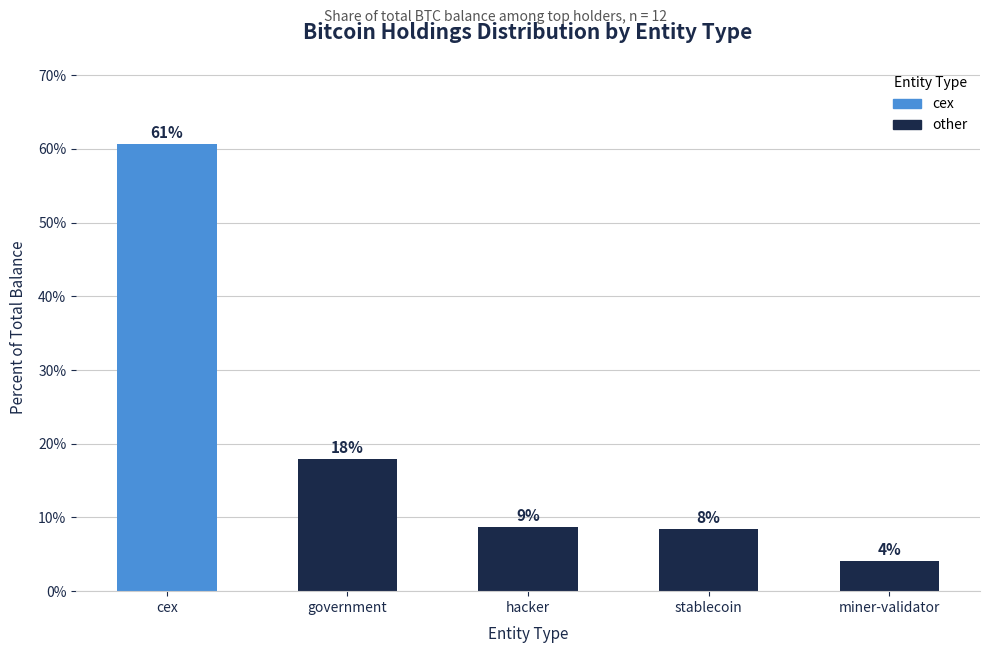

At which label does the data first exceed 8?

cex